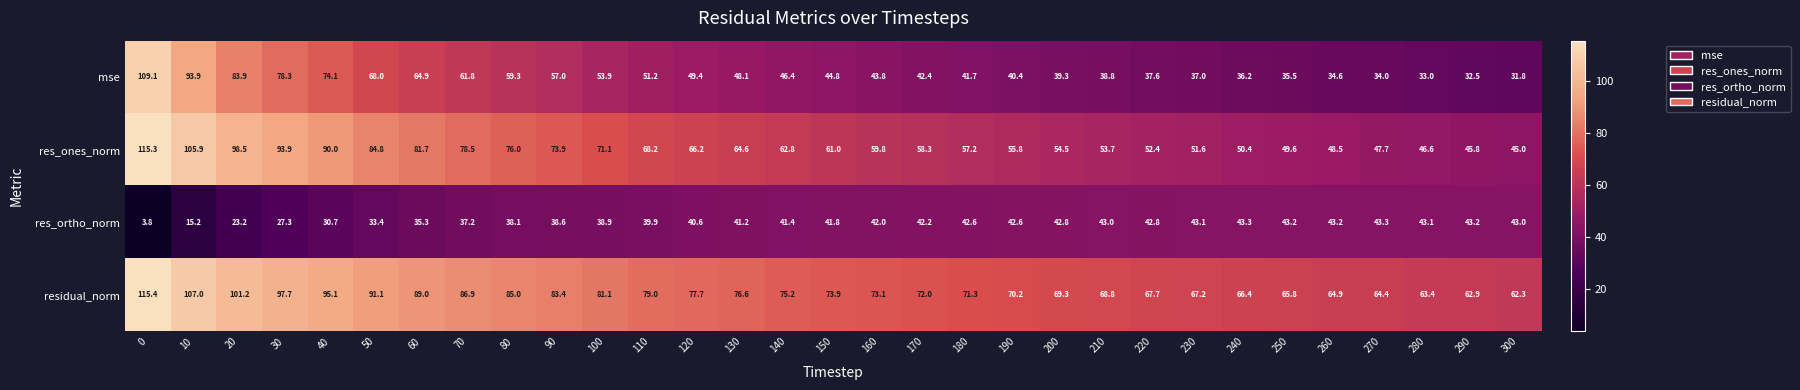

Is it true that res_ones_norm equals 73.0 at 210?

False